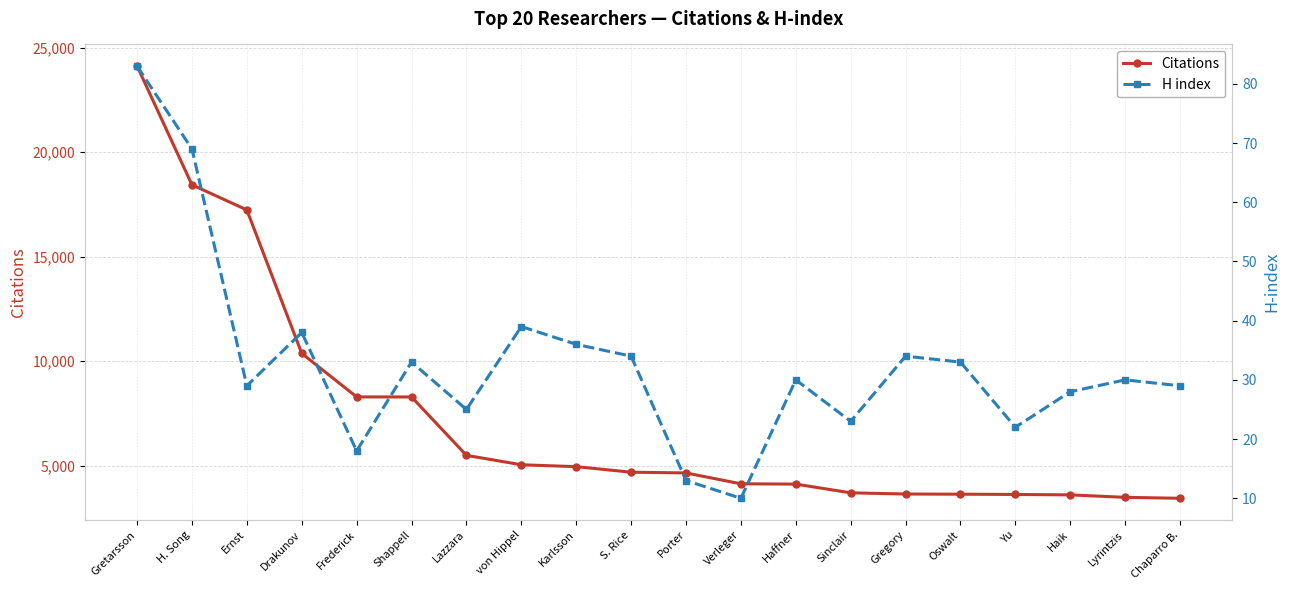

What is the difference between the second highest and minimum values in the Citations series?

14997